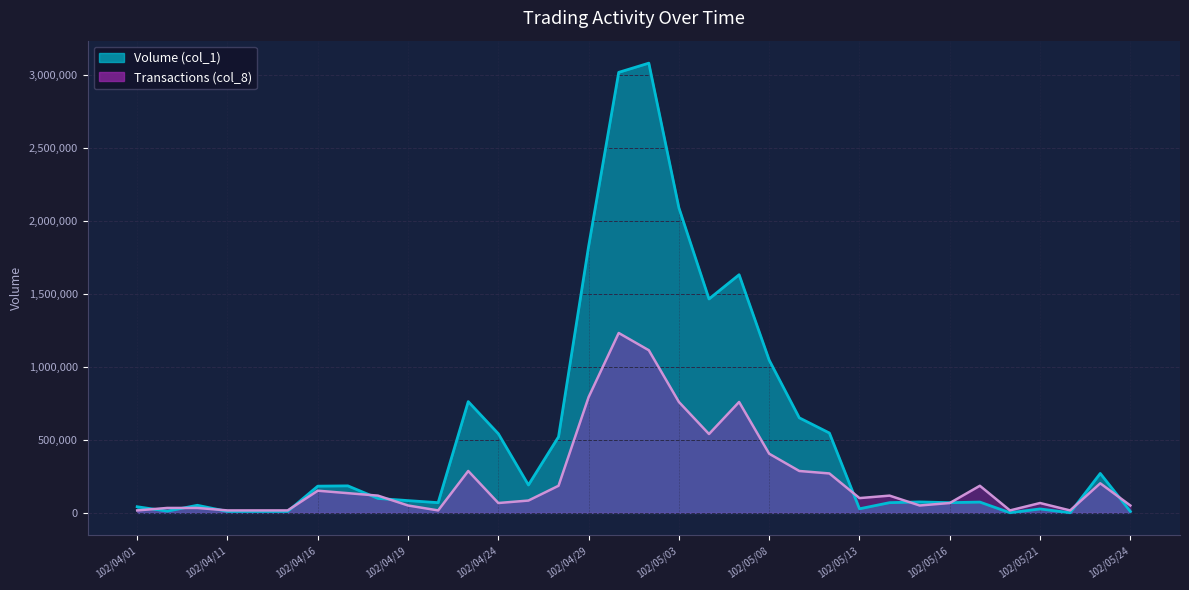

What are all the series names shown in the legend?

Volume (col_1), Transactions (col_8)